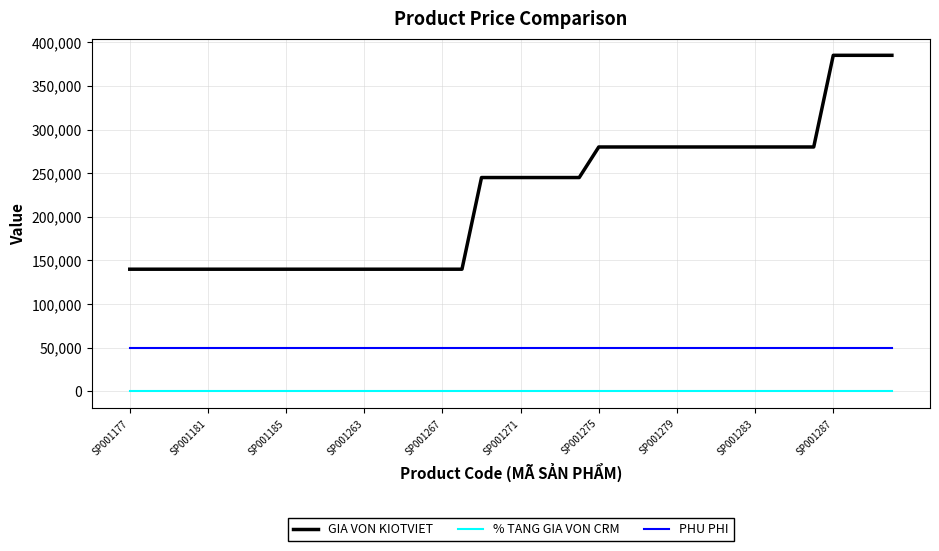

What is the maximum value shown in the chart?

385000